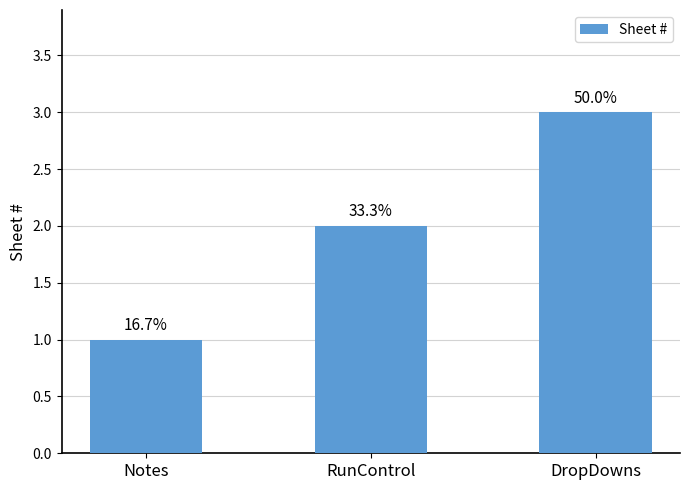

What is the smallest value displayed?

1